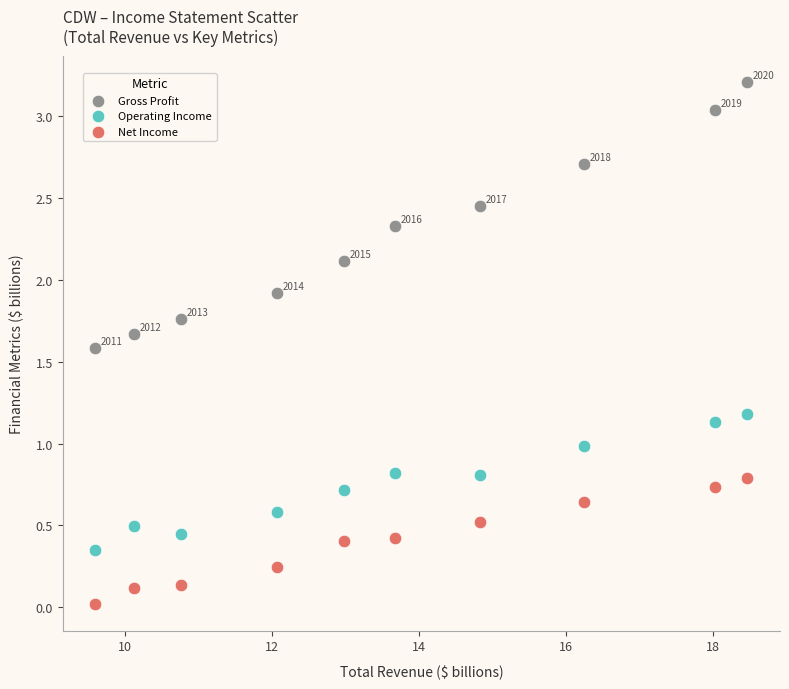

Across all data points, what is the range of X values (max minus min)?

8.9